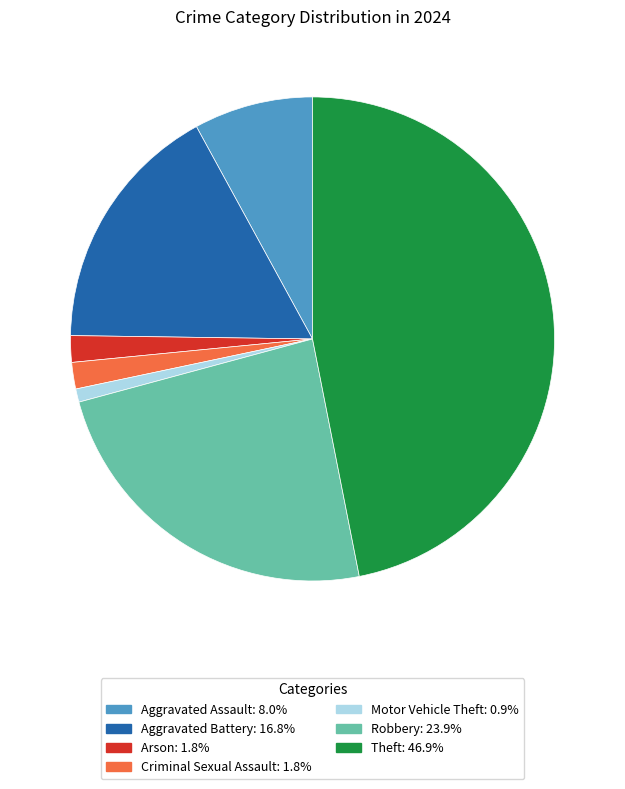

Does any single category account for the majority?

No